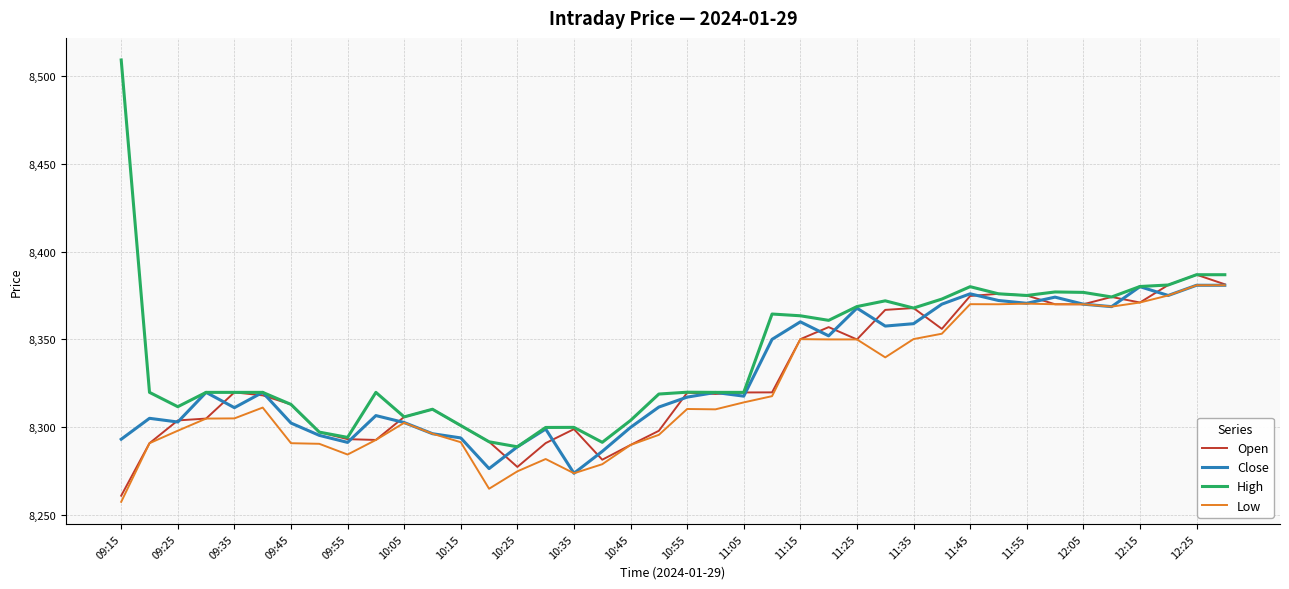

Does the chart have visible grid lines?

Yes